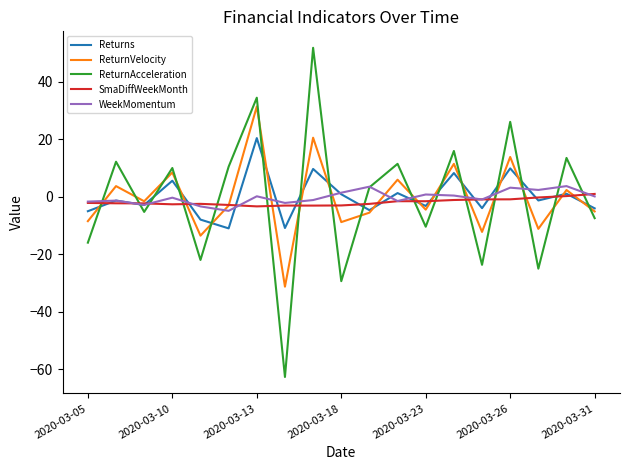

What is the minimum value for ReturnVelocity?

-31.3